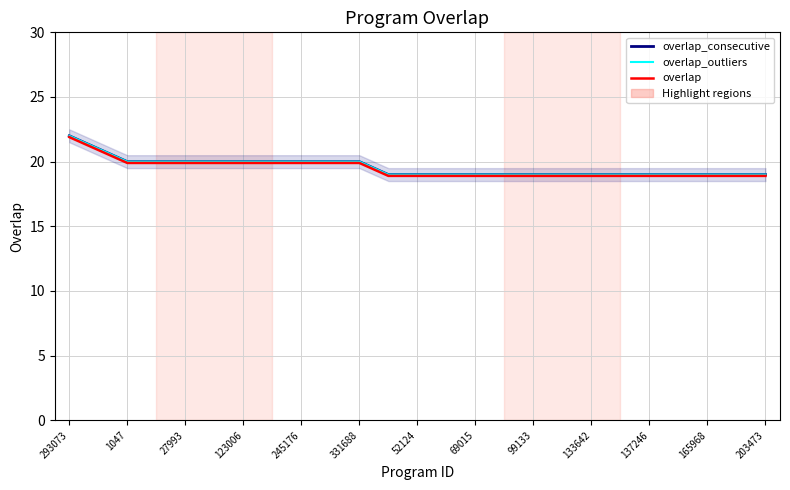

Which category has the lowest value in the overlap_outliers series?

165968